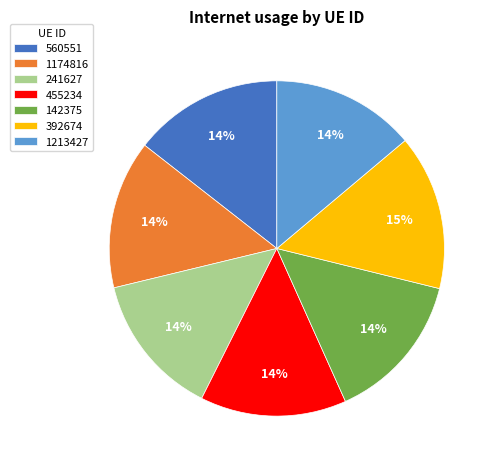

Do 1174816 and 142375 together represent more than half of the pie?

No